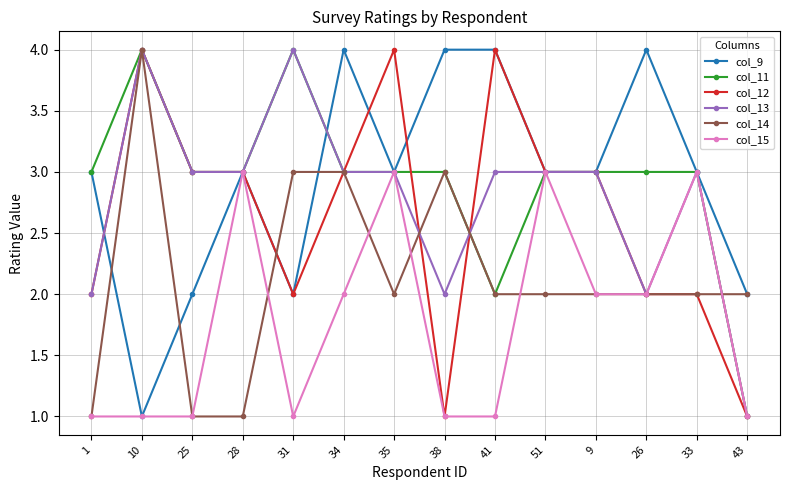

The col_14 series shows 3 at 31. True or false?

True